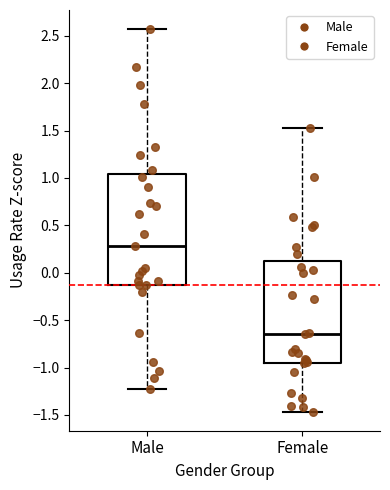

Which box's median line is the highest?

Male